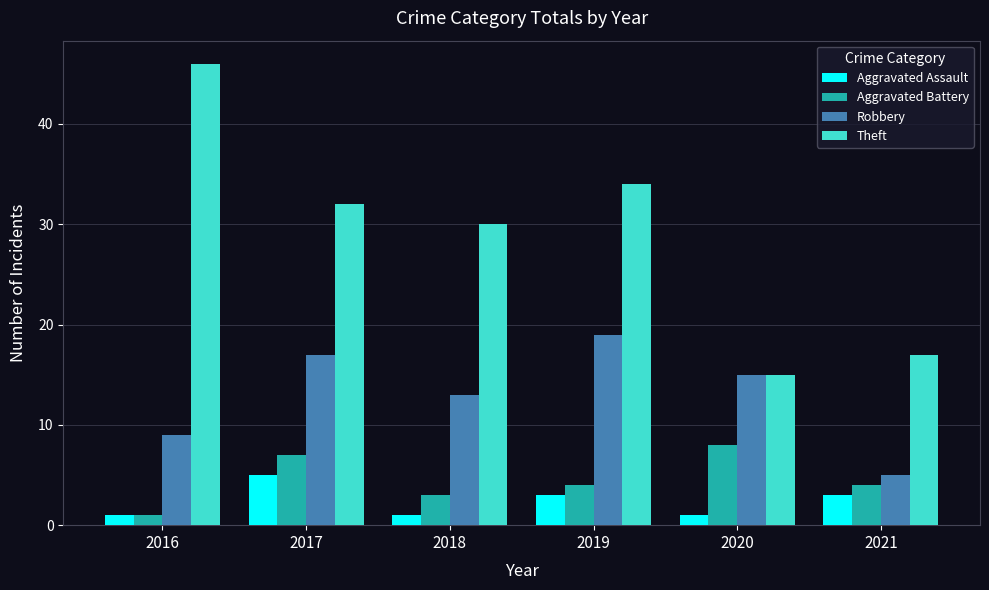

What is the value of the Theft bar at the 4th from the left?

34